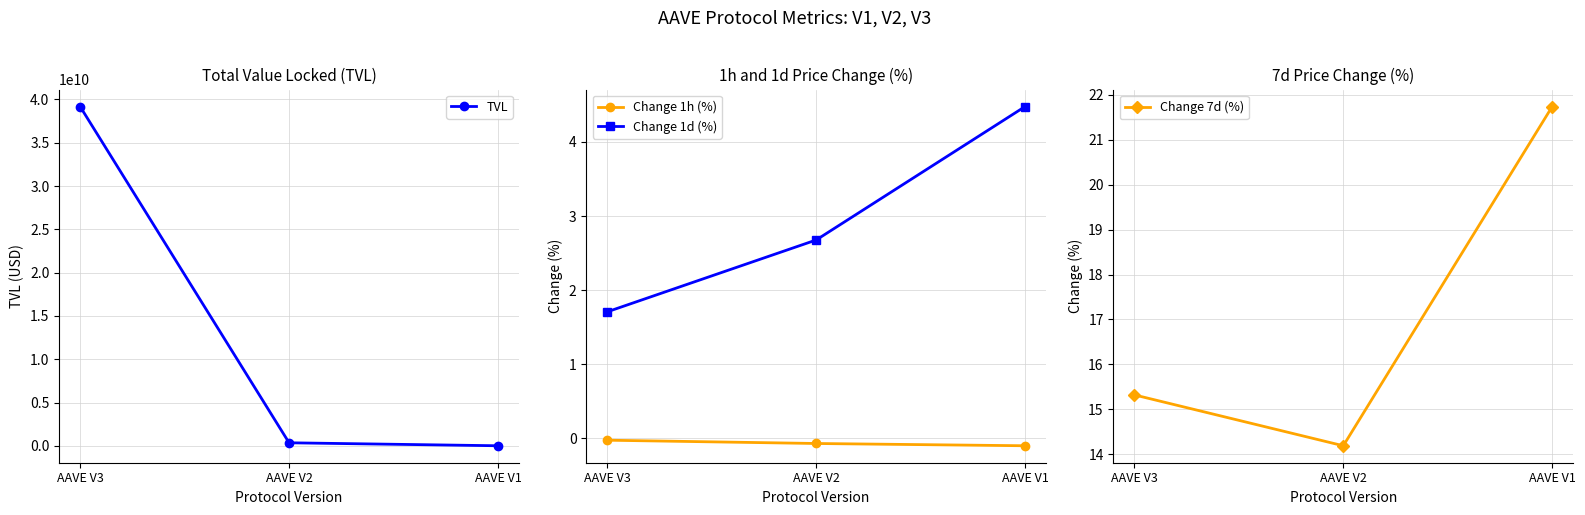

What is the spread (max minus min) of values at AAVE V1?

16403690.6